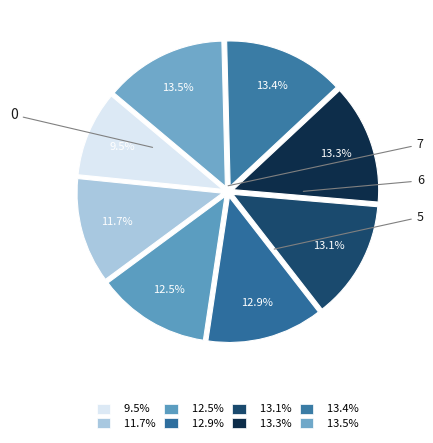

How many segments does this pie chart have?

8